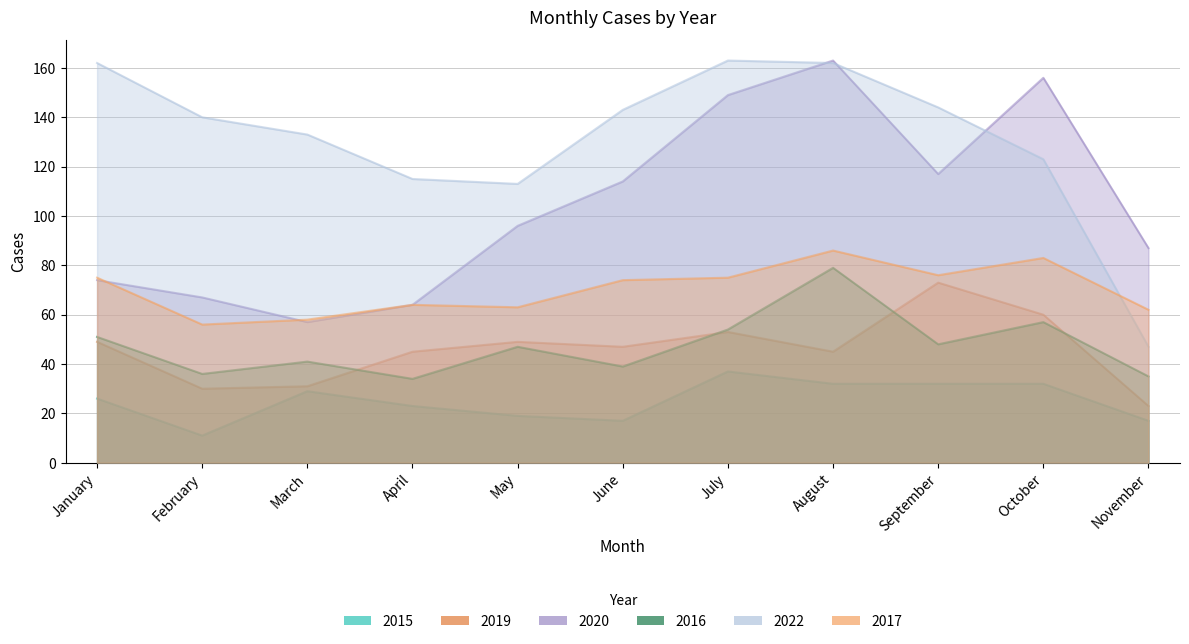

True or false: 2016 has more than 2 points higher than both neighbors.

True